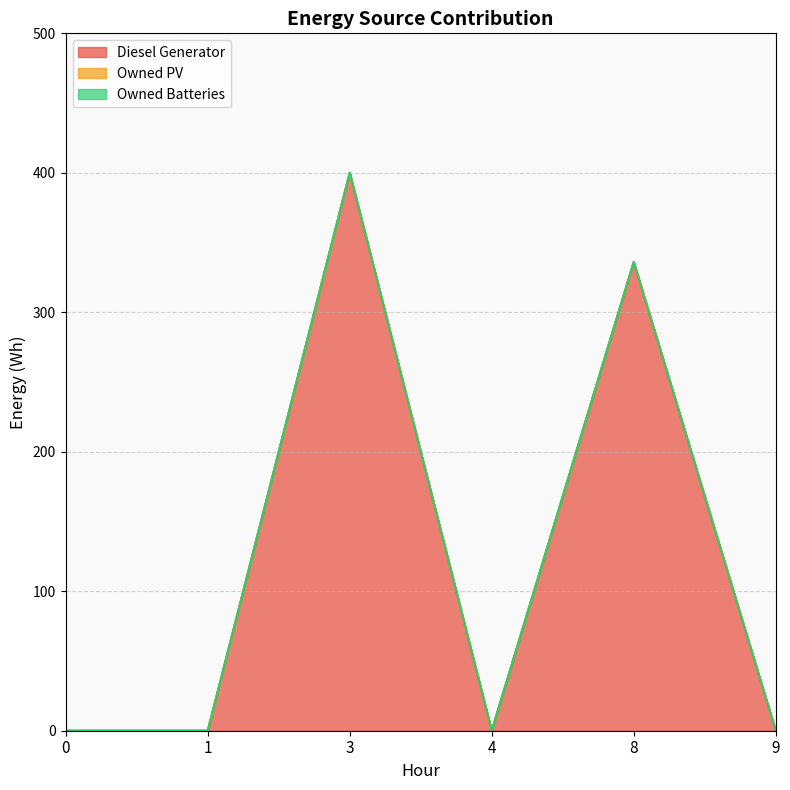

True or false: Owned PV has more than 0 interior local peaks.

False